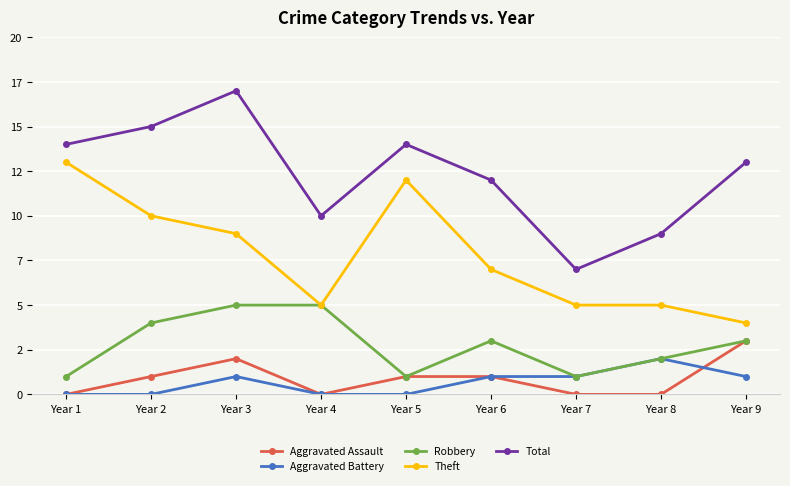

What is the maximum value shown in the chart?

17